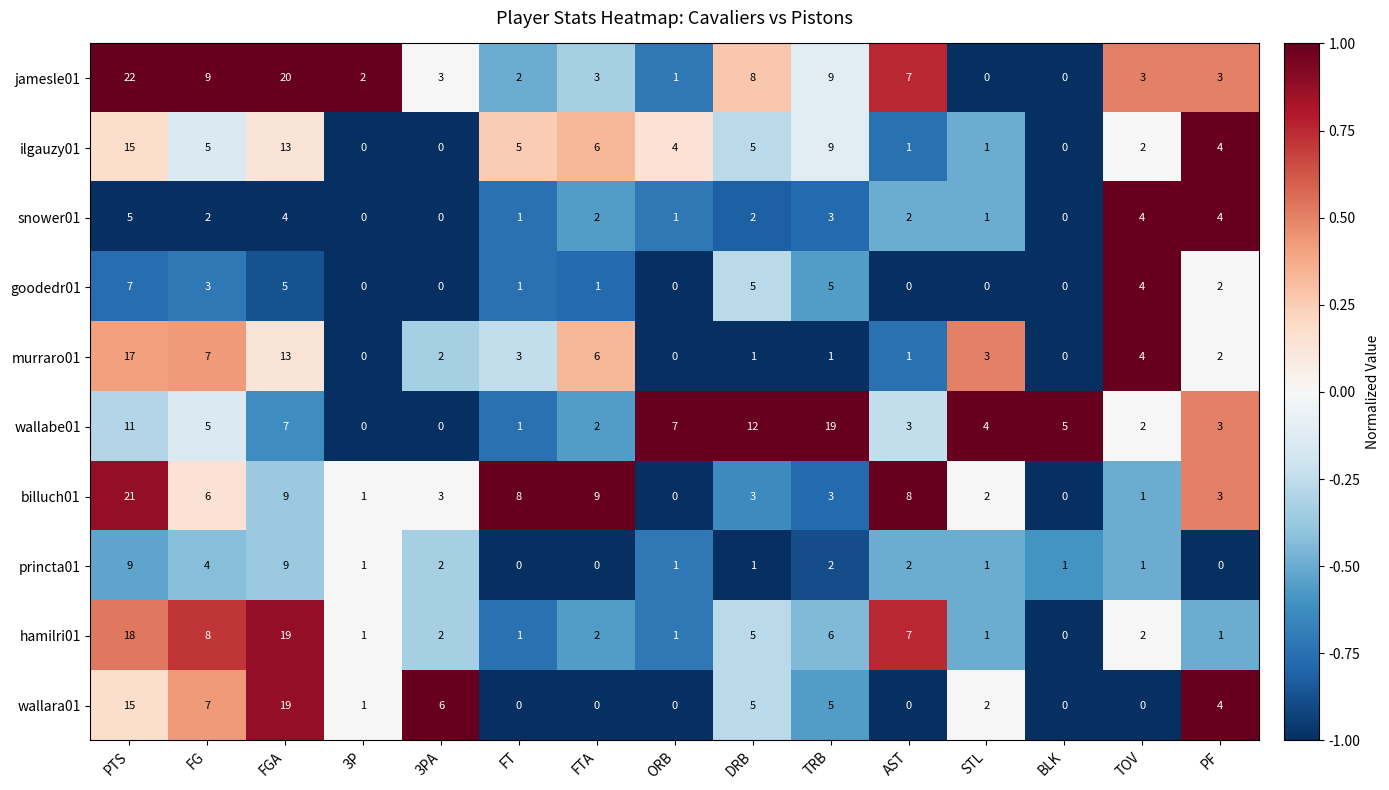

Between PTS and FG, which series saw the biggest shift?

billuch01